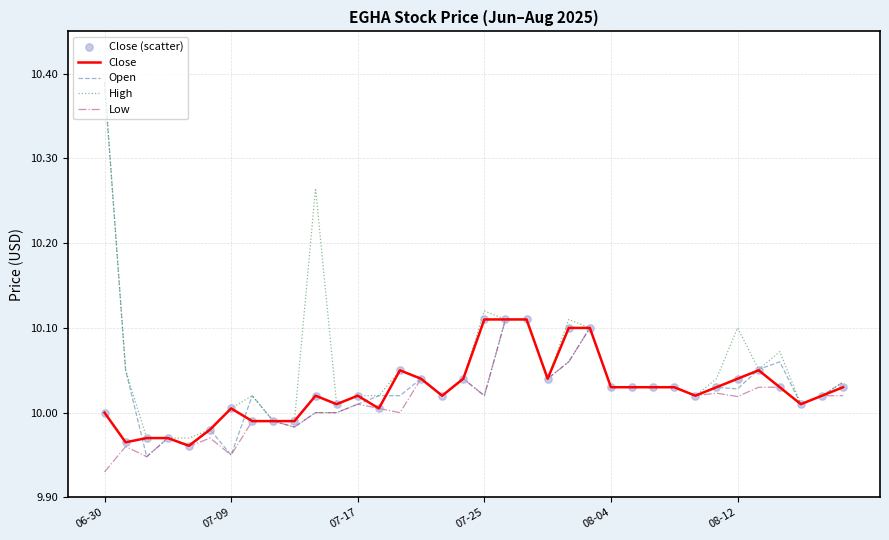

Which series has the largest range (max minus min)?

Open